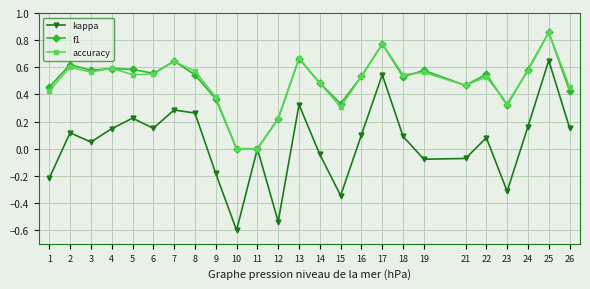

Which category has the lowest value across all series?

10